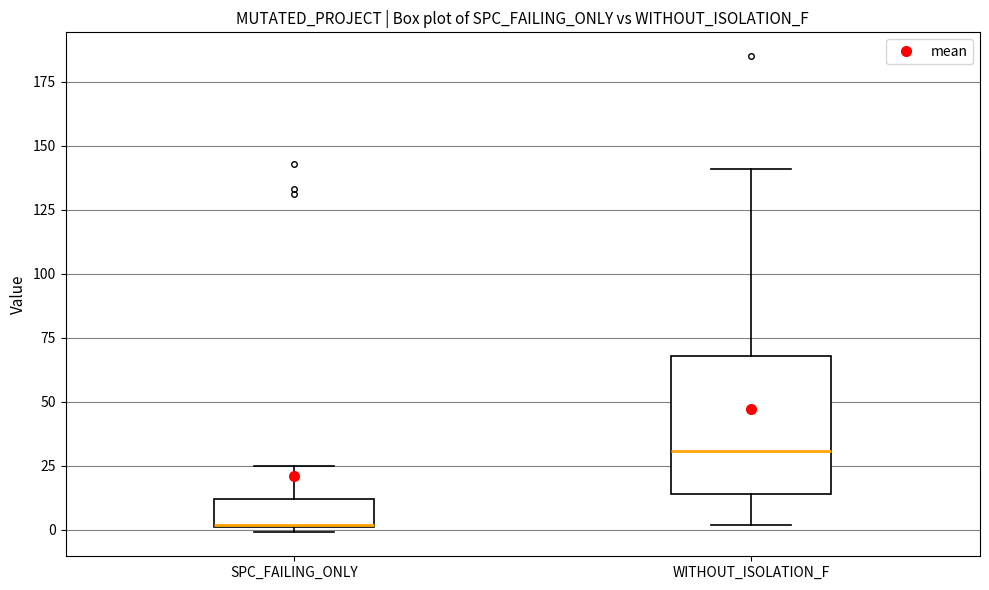

Which box's median line is the lowest?

SPC_FAILING_ONLY